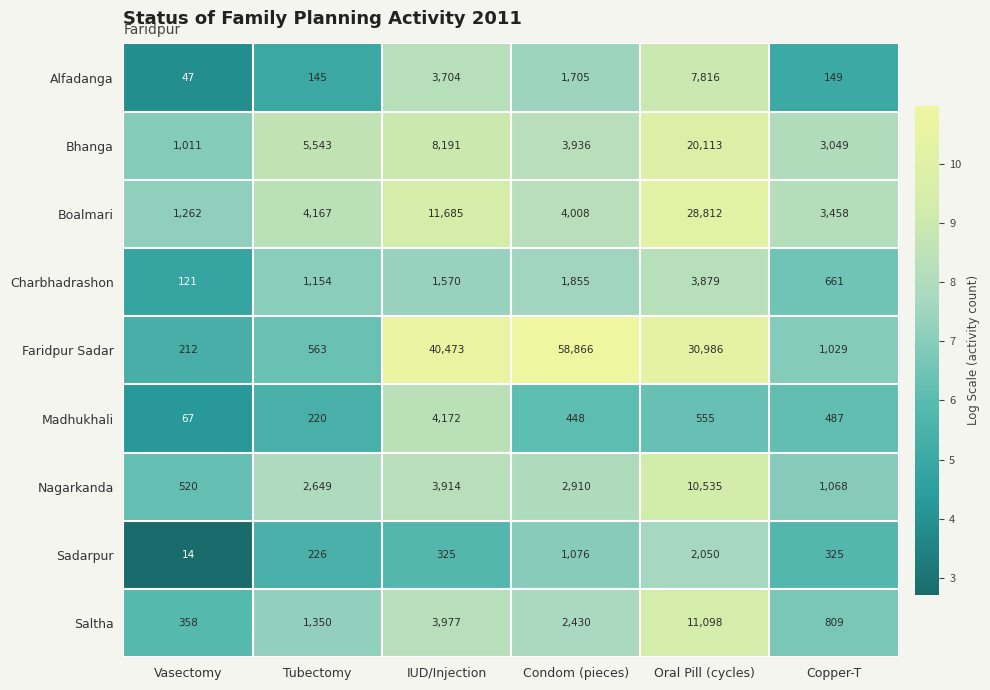

What is the approximate value of Saltha at Oral Pill (cycles)?

11098